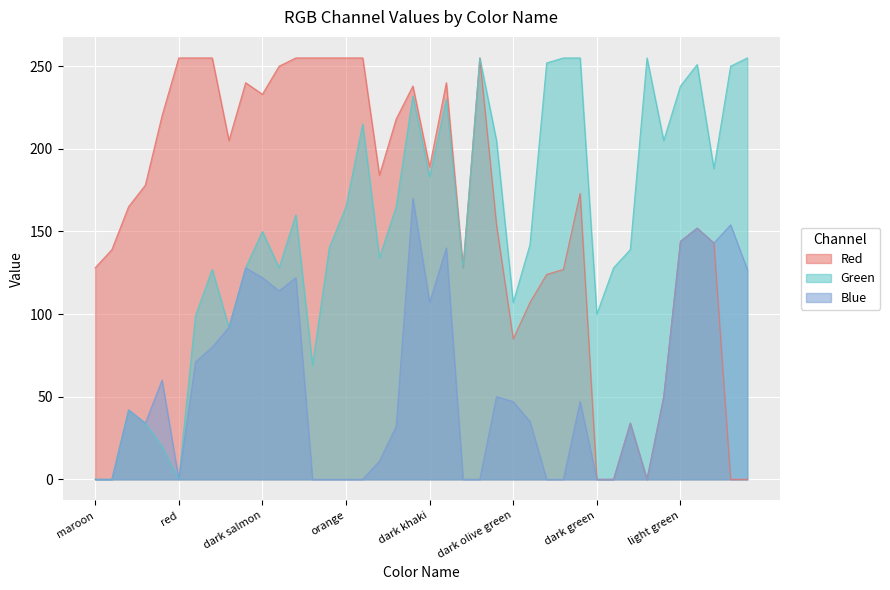

What are all the series names shown in the legend?

Red, Green, Blue